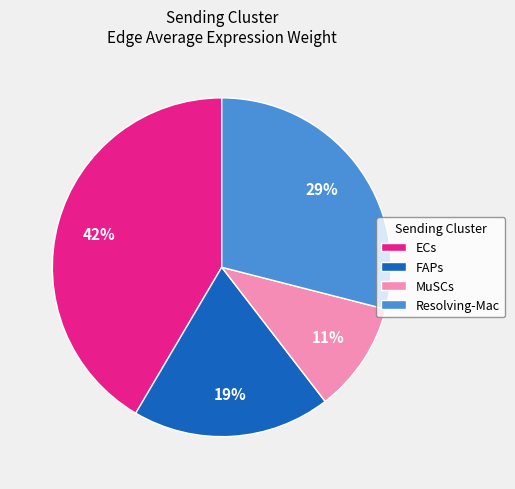

To the nearest percent, what percentage of the pie is Resolving-Mac?

29%